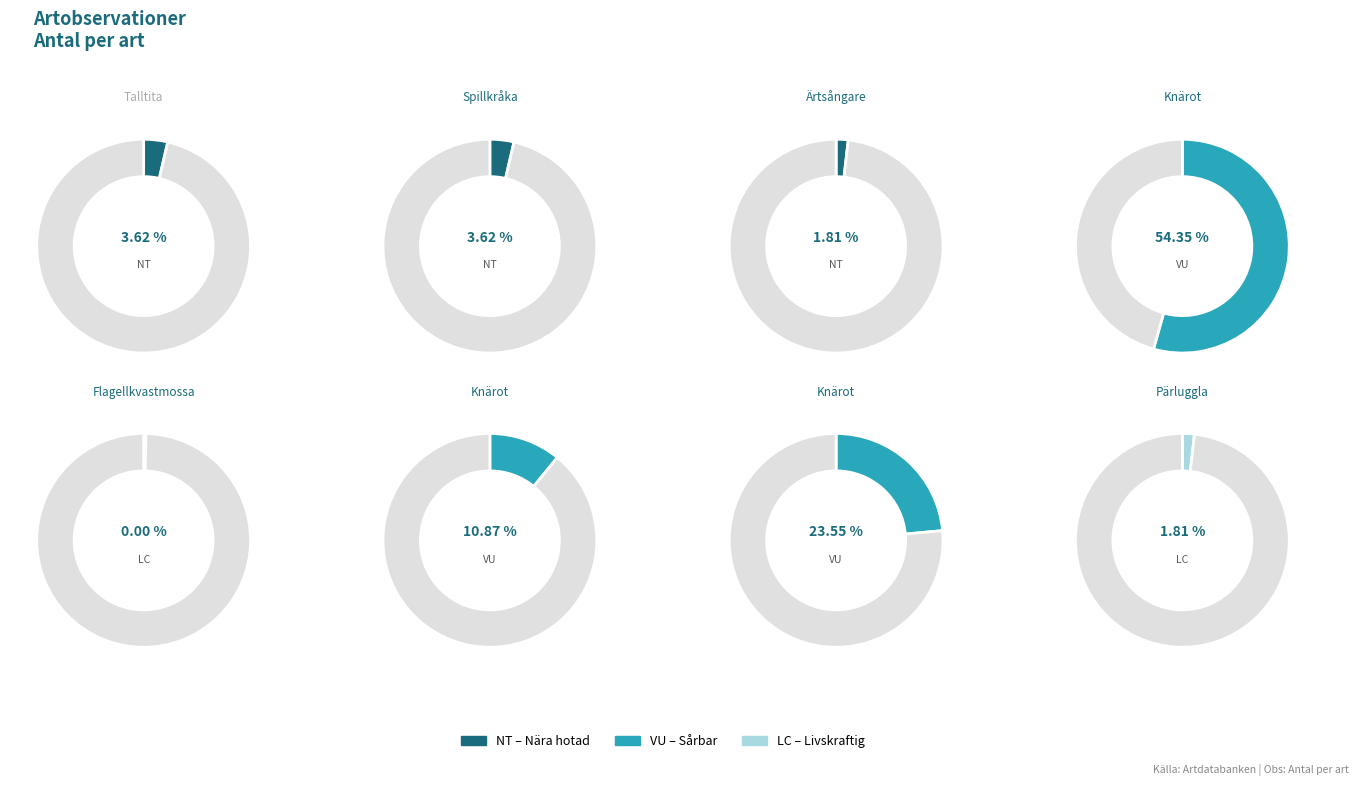

Does Knärot (1) account for over 50% of the chart?

Yes